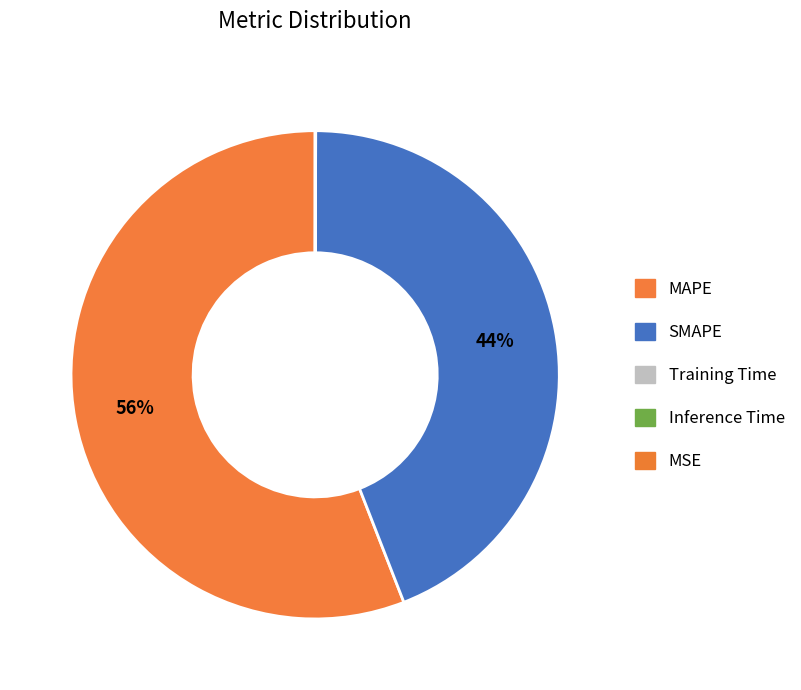

What is the change in value from MAPE to MSE?

-53.9